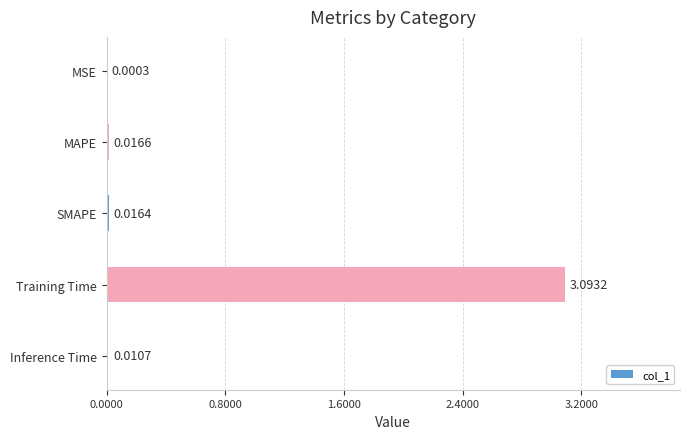

What is the sum of the values at MAPE and Training Time?

3.1